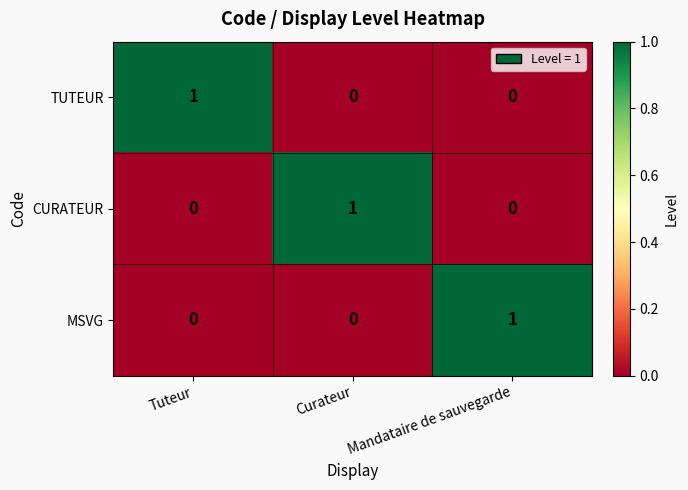

Reading right to left, what are all the values shown in this chart?

TUTEUR: Mandataire de sauvegarde=0	Curateur=0	Tuteur=1
CURATEUR: Mandataire de sauvegarde=0	Curateur=1	Tuteur=0
MSVG: Mandataire de sauvegarde=1	Curateur=0	Tuteur=0